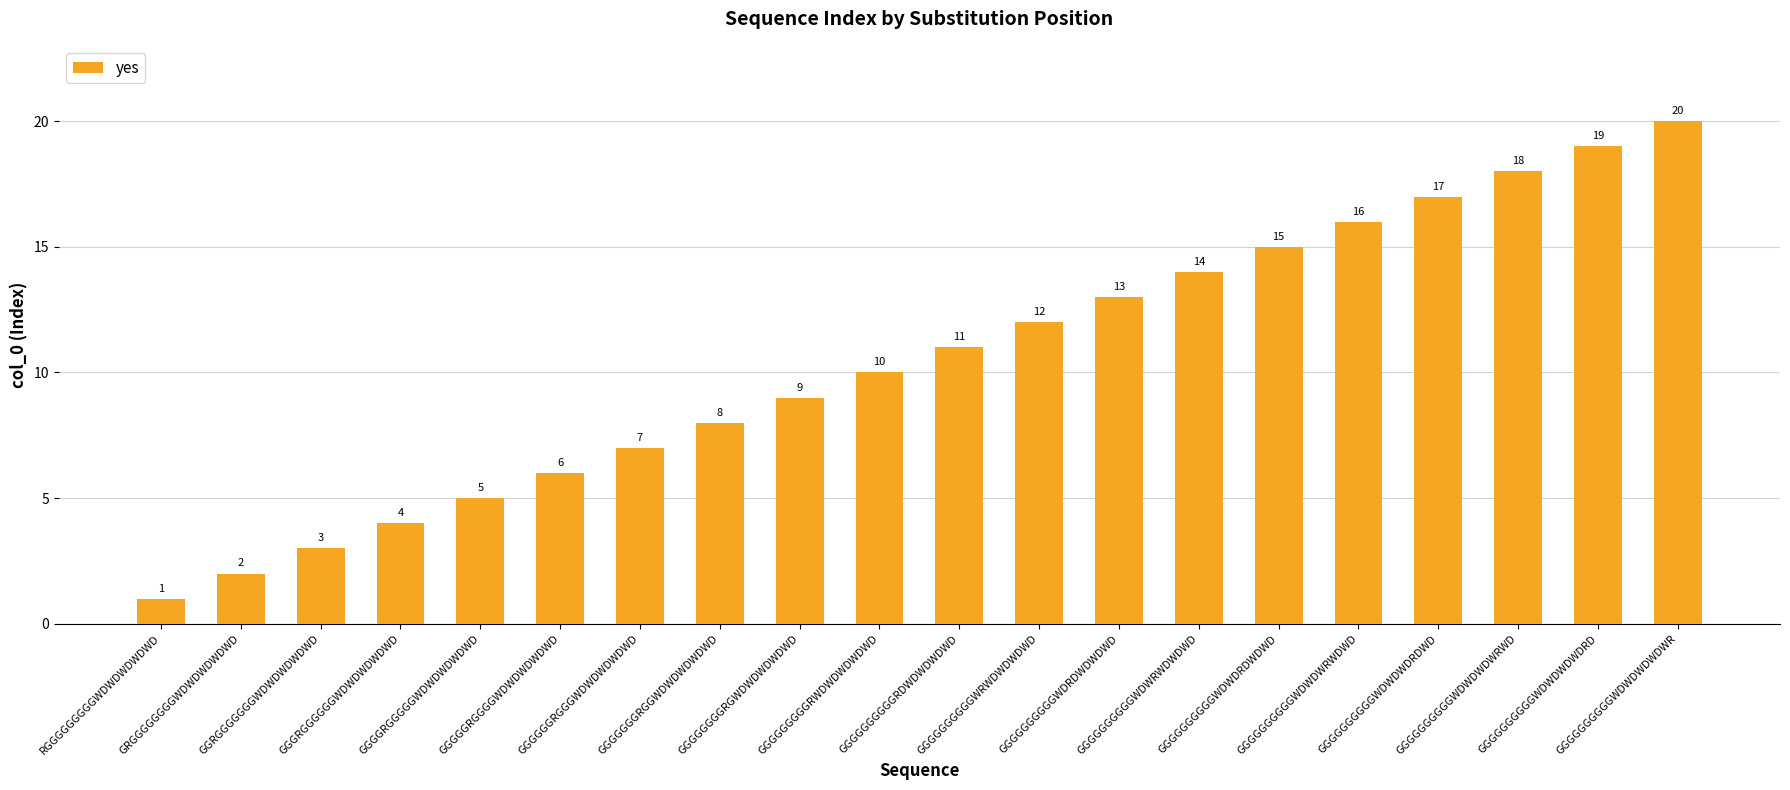

What is the maximum value shown in the chart?

20